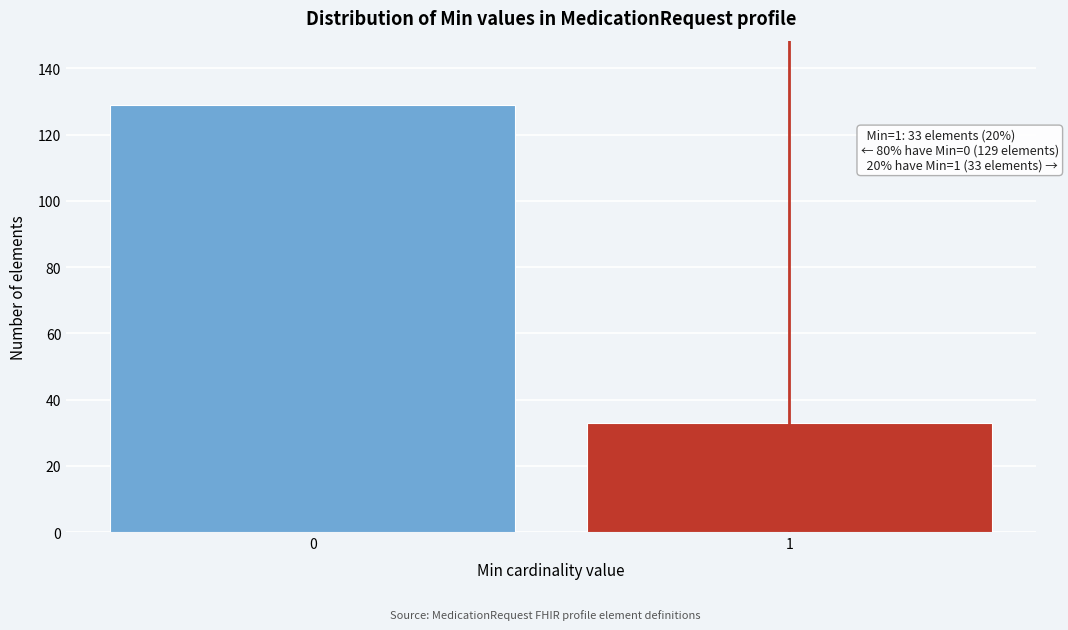

Reading left to right, transcribe all the data shown in this chart.

0=129	1=33